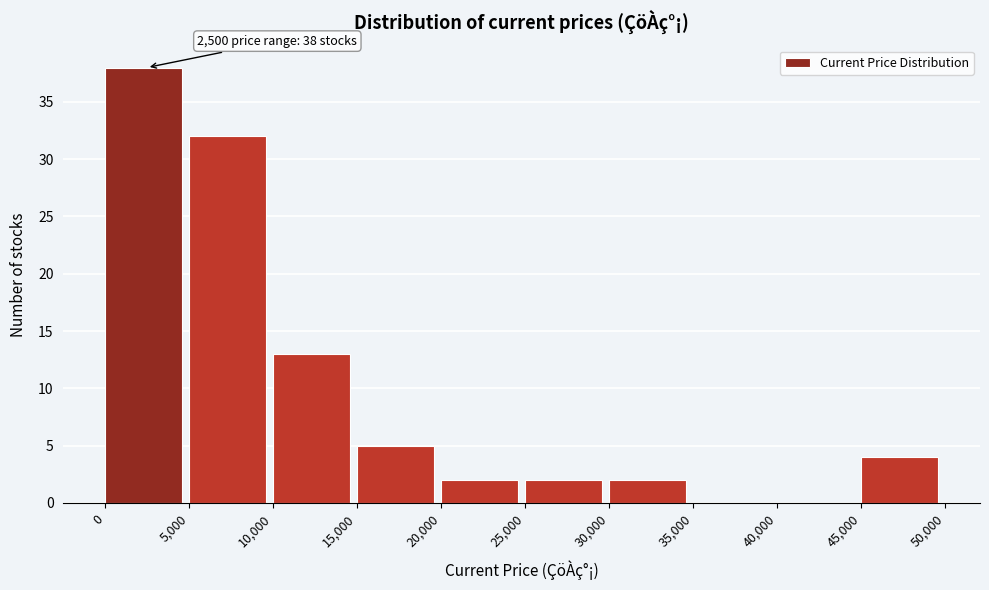

Which range on the x-axis has the tallest bar?

0 to 5,000